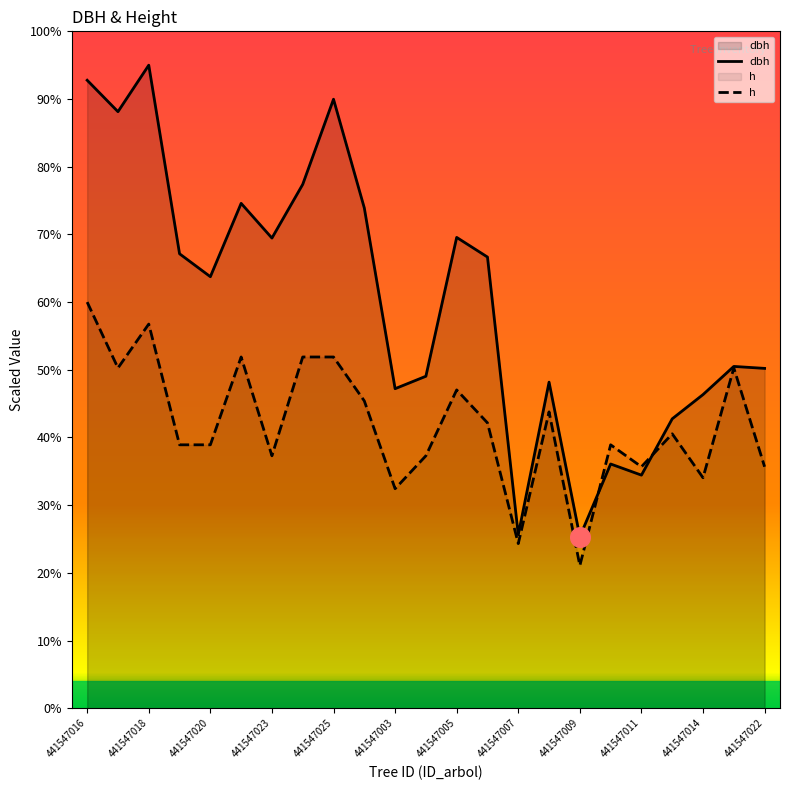

What are all the series names shown in the legend?

dbh, h